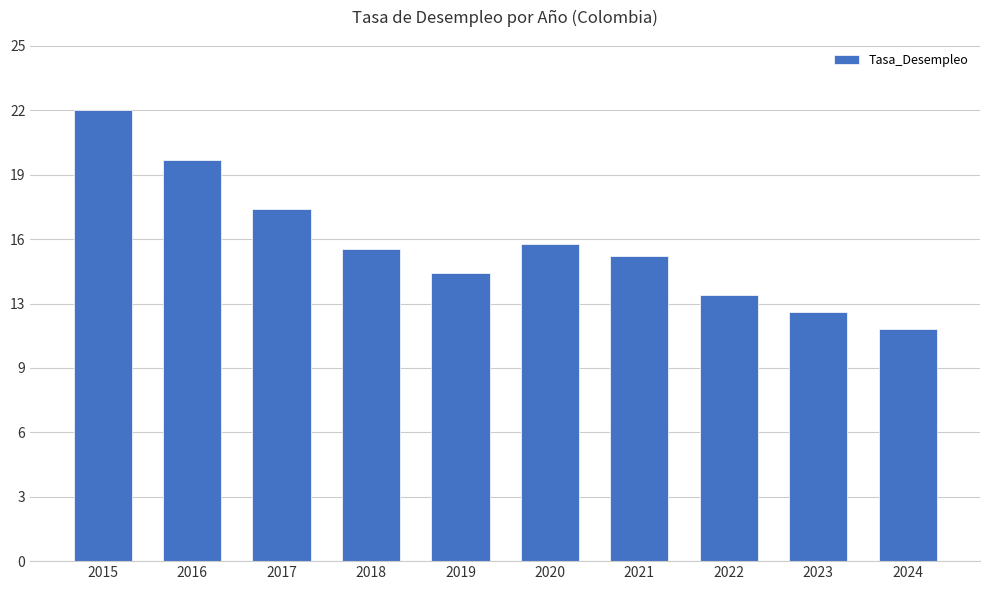

Which has a higher value, 2023 or 2022?

2022